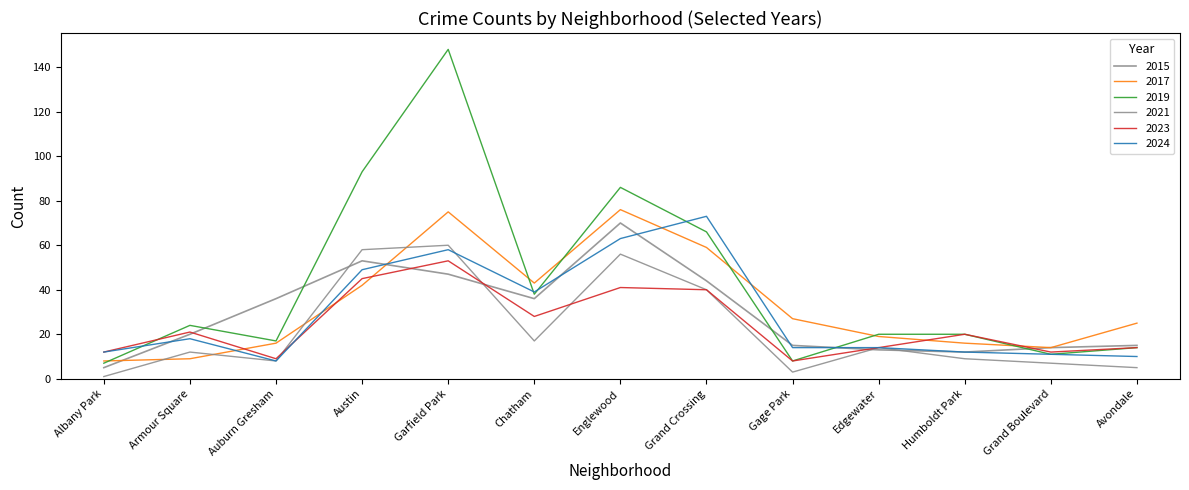

At which label does 2024 reach its peak?

Grand Crossing